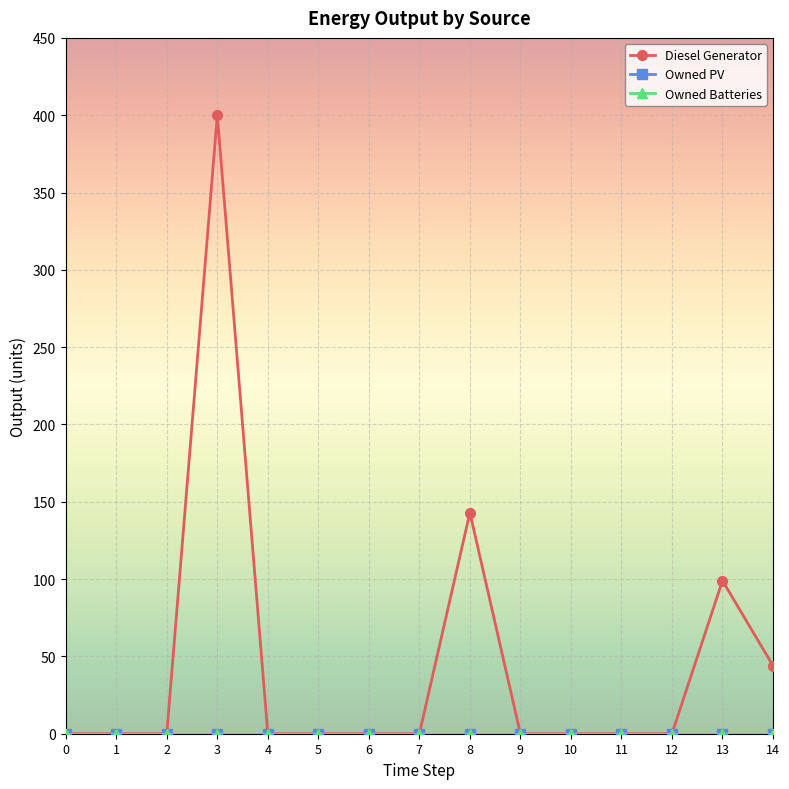

Is this an area chart (filled region under the line)?

No